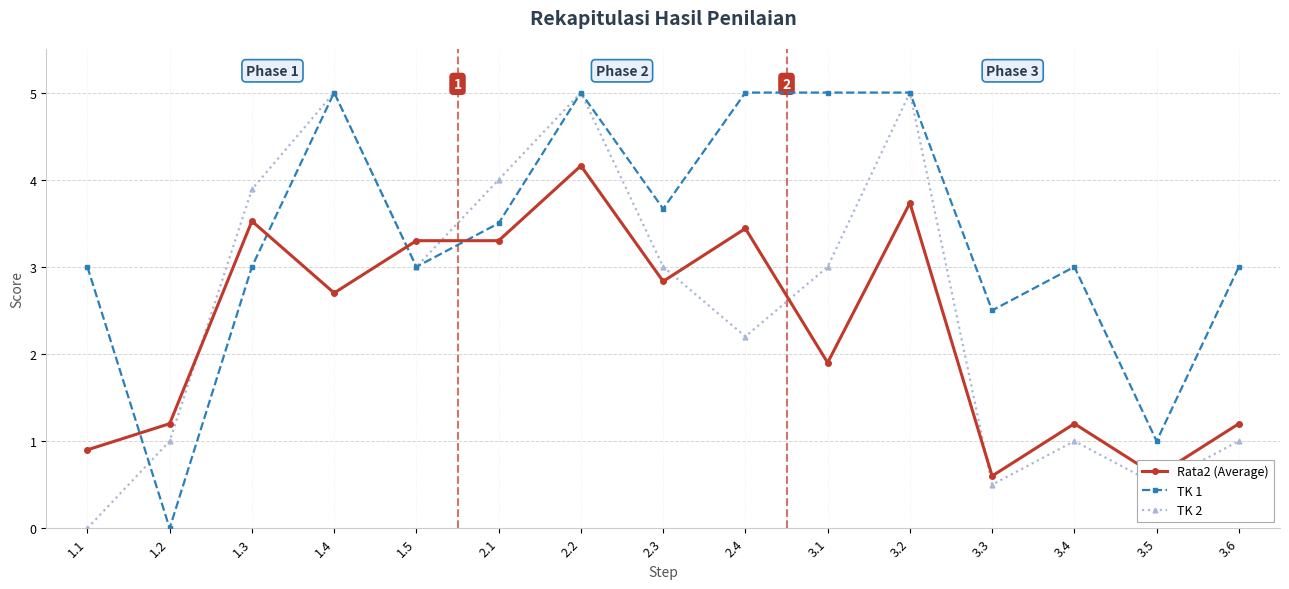

Which series has the largest total across all categories?

TK 1